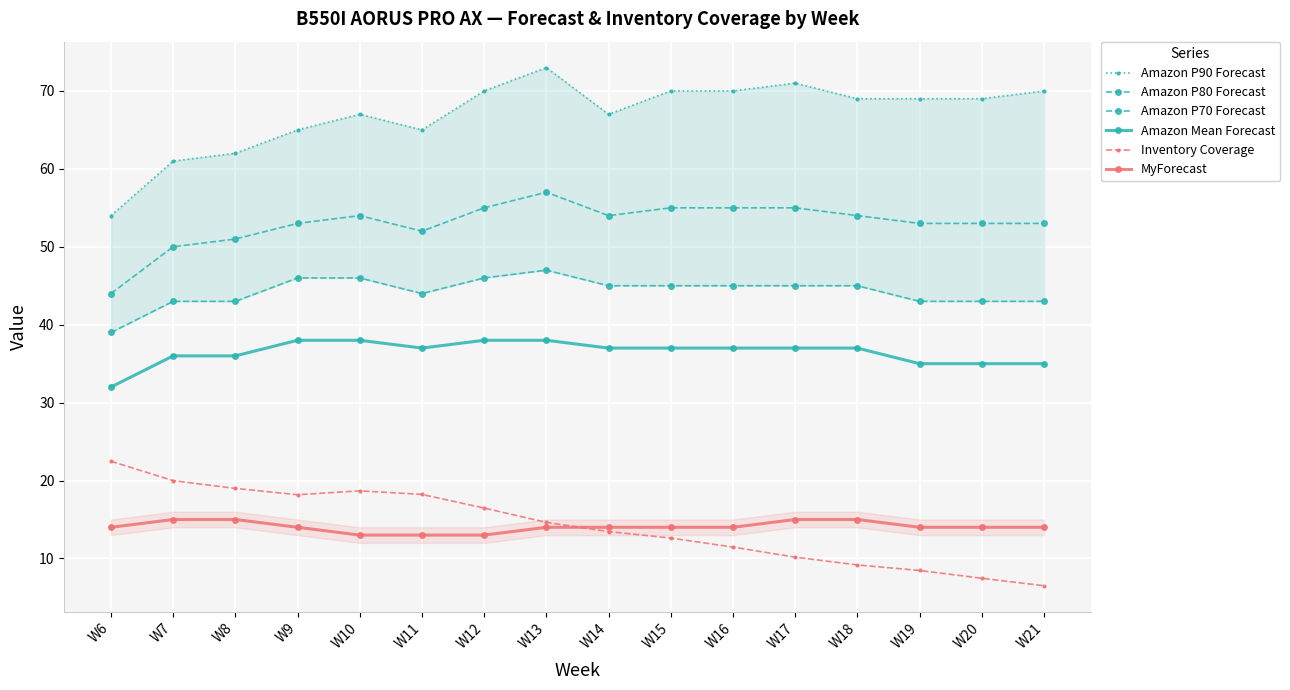

Reading left to right, what are all the values shown in this chart?

Amazon P90 Forecast: W6=54.0	W7=61.0	W8=62.0	W9=65.0	W10=67.0	W11=65.0	W12=70.0	W13=73.0	W14=67.0	W15=70.0	W16=70.0	W17=71.0	W18=69.0	W19=69.0	W20=69.0	W21=70.0
Amazon P80 Forecast: W6=44.0	W7=50.0	W8=51.0	W9=53.0	W10=54.0	W11=52.0	W12=55.0	W13=57.0	W14=54.0	W15=55.0	W16=55.0	W17=55.0	W18=54.0	W19=53.0	W20=53.0	W21=53.0
Amazon P70 Forecast: W6=39.0	W7=43.0	W8=43.0	W9=46.0	W10=46.0	W11=44.0	W12=46.0	W13=47.0	W14=45.0	W15=45.0	W16=45.0	W17=45.0	W18=45.0	W19=43.0	W20=43.0	W21=43.0
Amazon Mean Forecast: W6=32.0	W7=36.0	W8=36.0	W9=38.0	W10=38.0	W11=37.0	W12=38.0	W13=38.0	W14=37.0	W15=37.0	W16=37.0	W17=37.0	W18=37.0	W19=35.0	W20=35.0	W21=35.0
Inventory Coverage: W6=22.5	W7=20.0	W8=19.0	W9=18.2	W10=18.7	W11=18.2	W12=16.5	W13=14.6	W14=13.4	W15=12.6	W16=11.5	W17=10.2	W18=9.2	W19=8.5	W20=7.5	W21=6.5
MyForecast: W6=14.0	W7=15.0	W8=15.0	W9=14.0	W10=13.0	W11=13.0	W12=13.0	W13=14.0	W14=14.0	W15=14.0	W16=14.0	W17=15.0	W18=15.0	W19=14.0	W20=14.0	W21=14.0